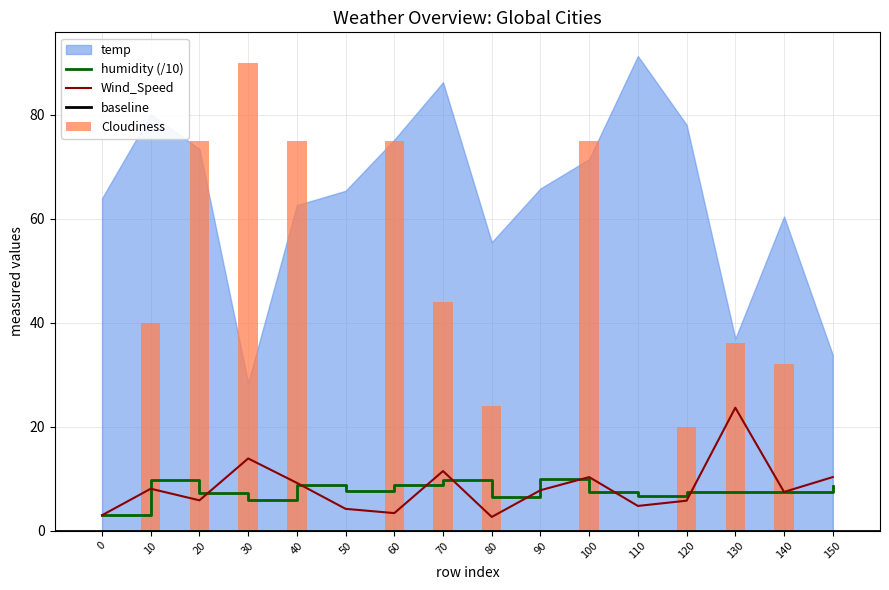

What is the maximum value for Wind_Speed?

23.6